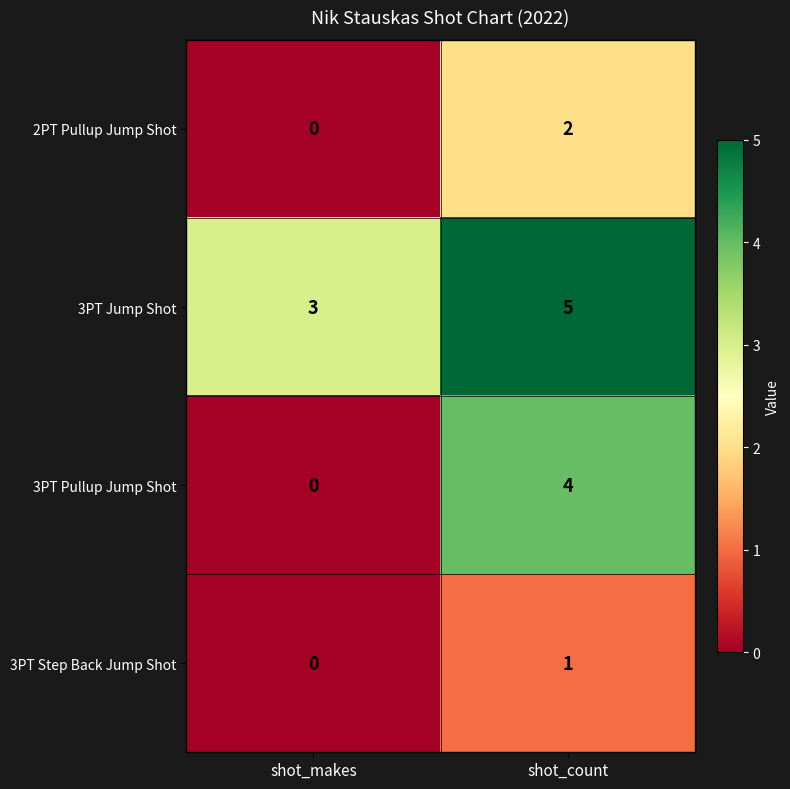

Which label corresponds to the largest value in the chart?

shot_count